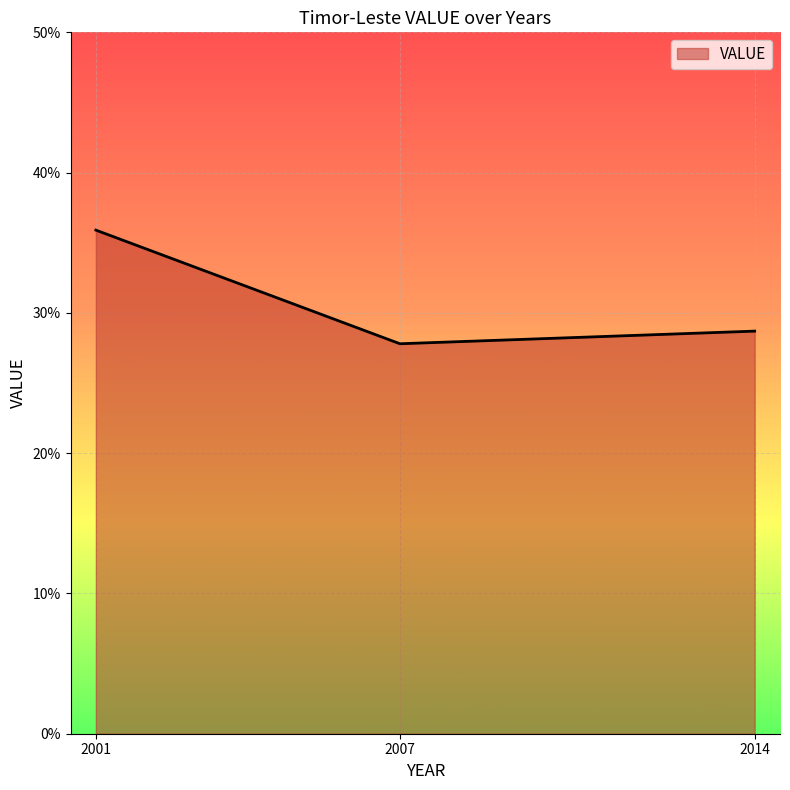

Approximately how many times larger is the value at 2007 compared to 2001?

0.8